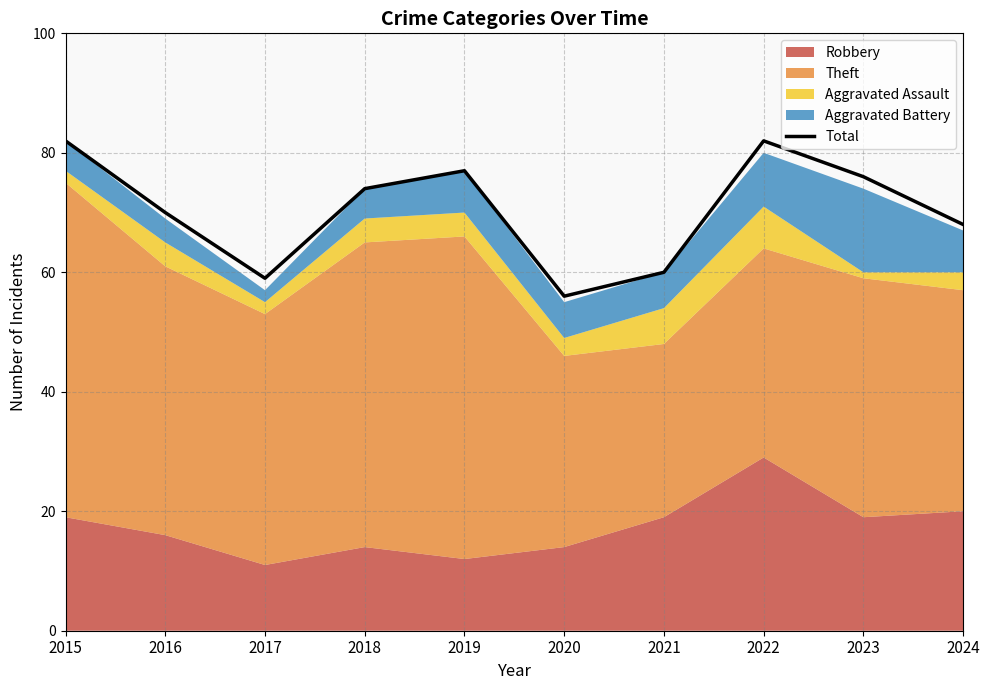

What is the sum of all values?

704